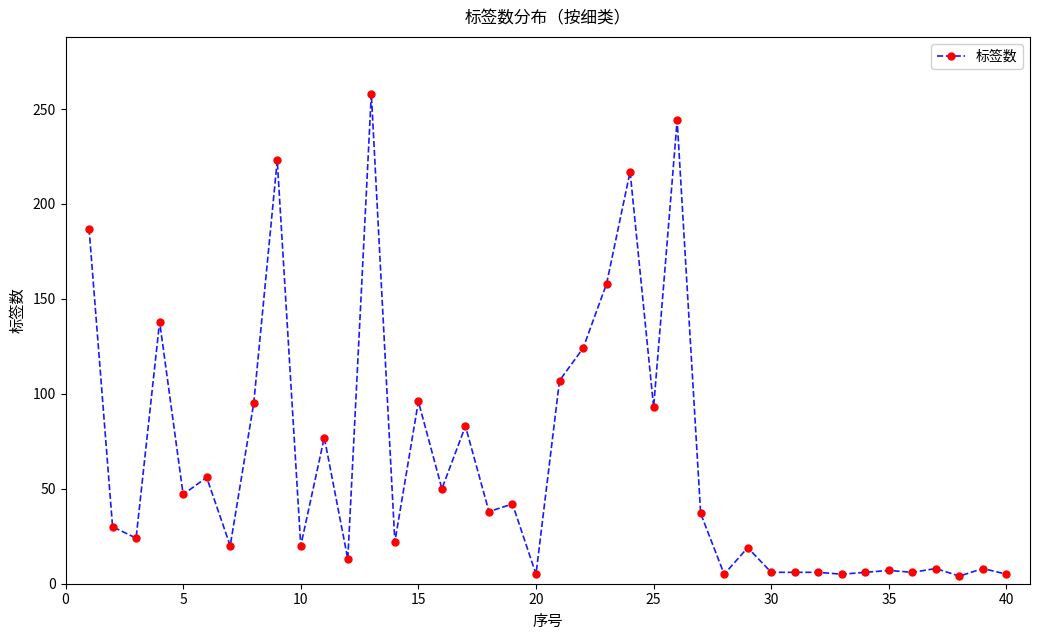

What is the average value?

65